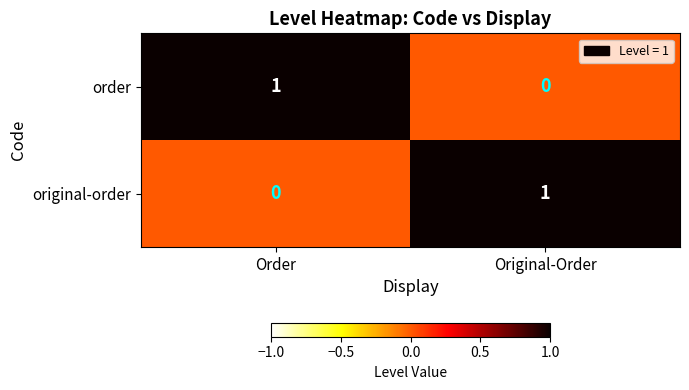

Where is order nearest to the value 0?

Original-Order